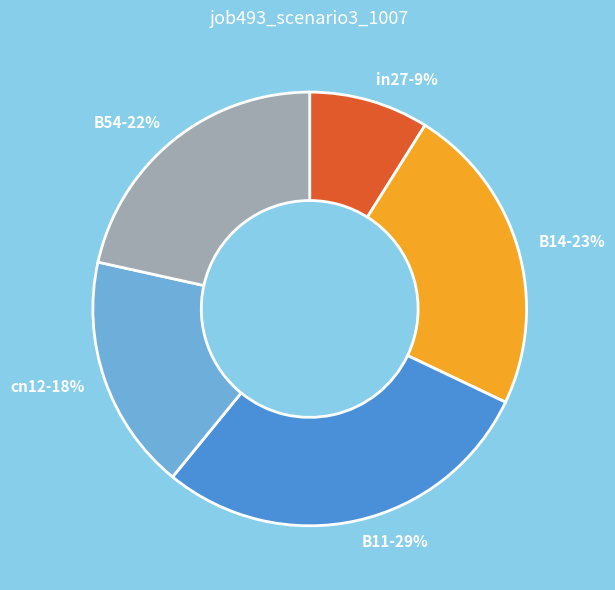

Is the sum of in27 and B11 greater than half?

No